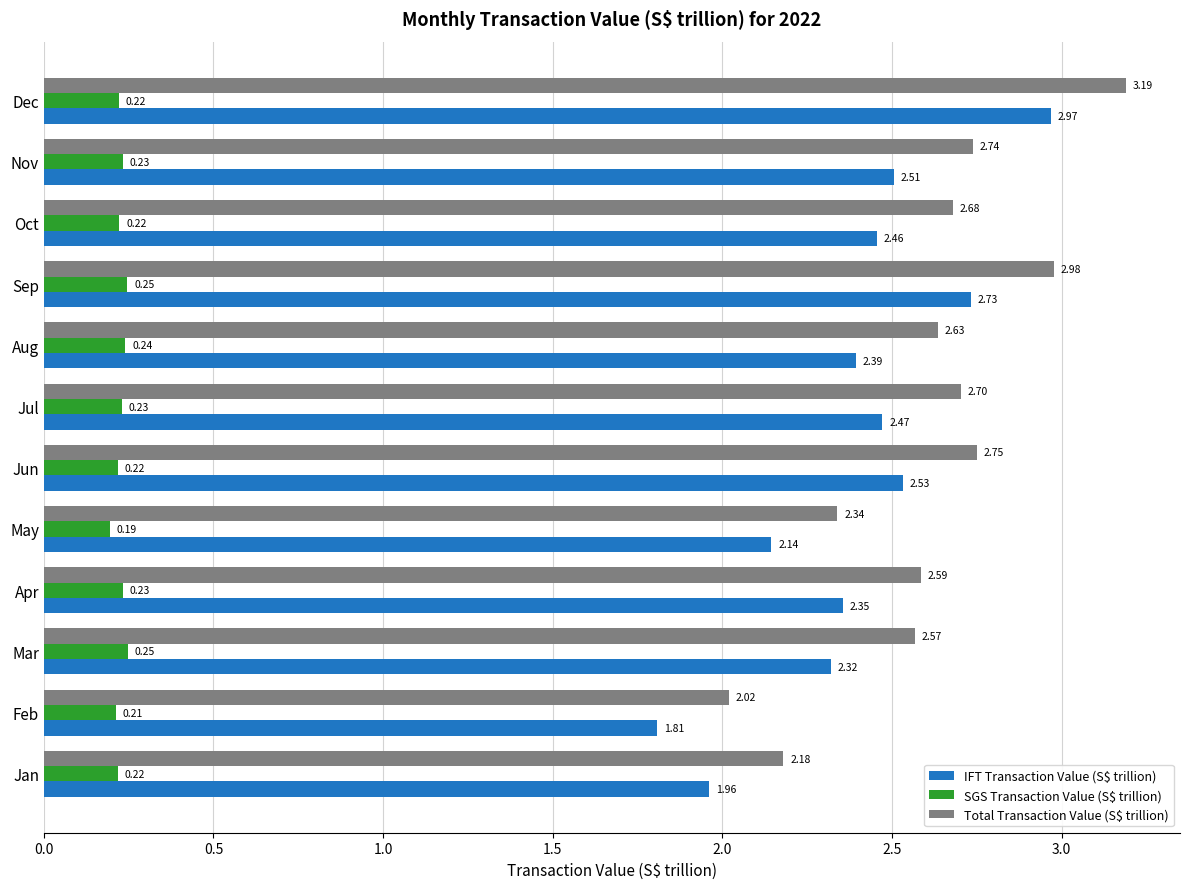

Which label corresponds to the smallest value in the chart?

May